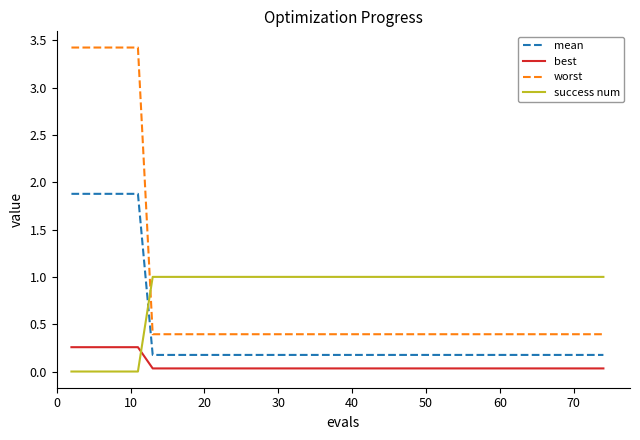

How many lines are shown in the chart?

4